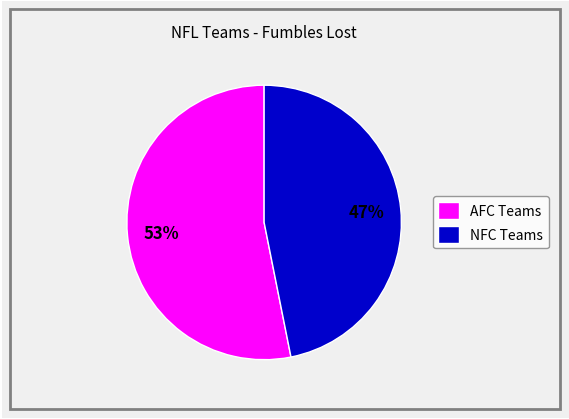

To the nearest percent, what portion does NFC Teams represent?

47%